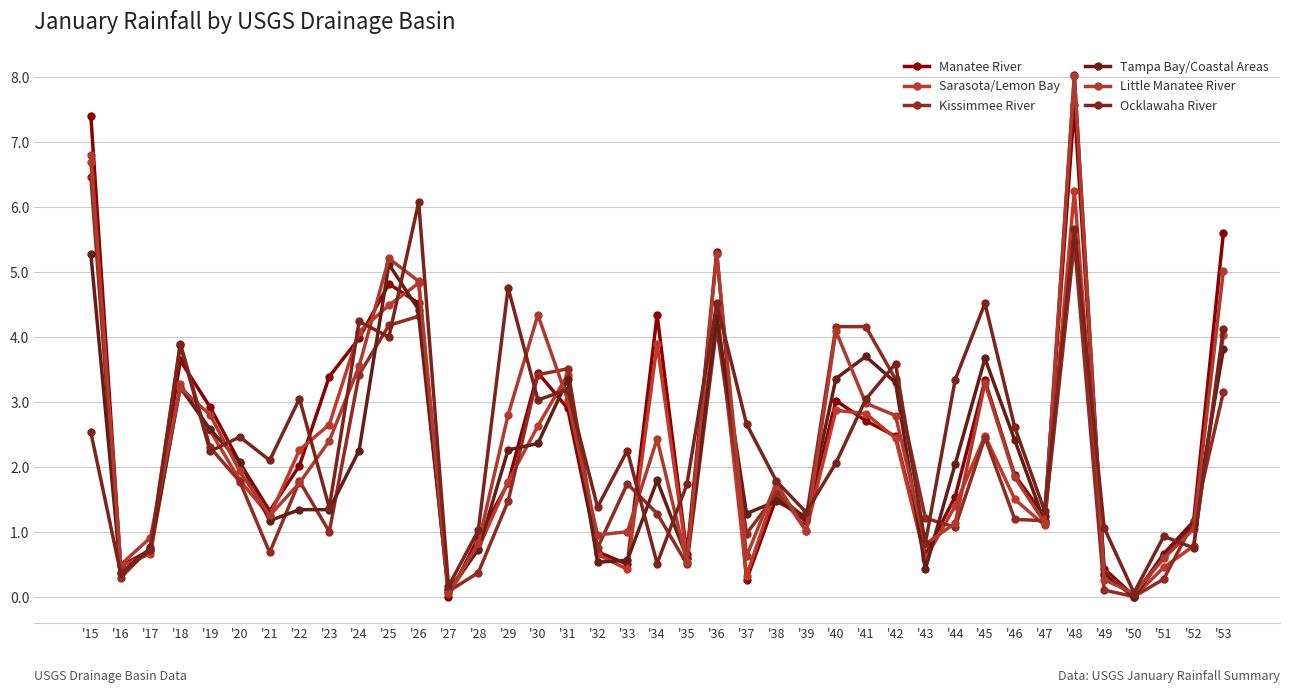

Where does the Manatee River series first go above 1?

'15